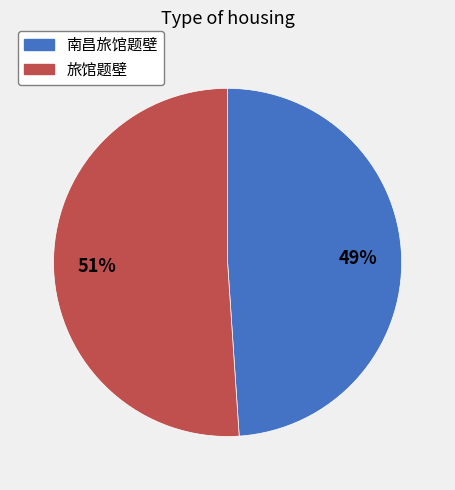

Is there any slice that represents more than half of the pie?

Yes